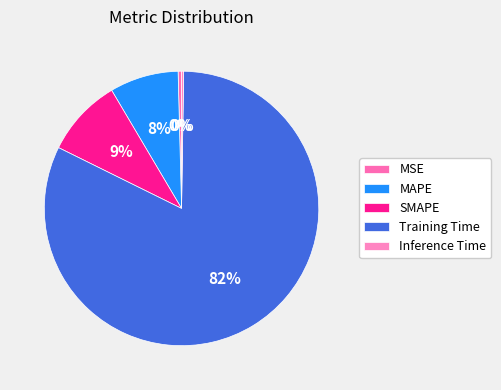

Is it true that SMAPE is 9% of the pie?

True